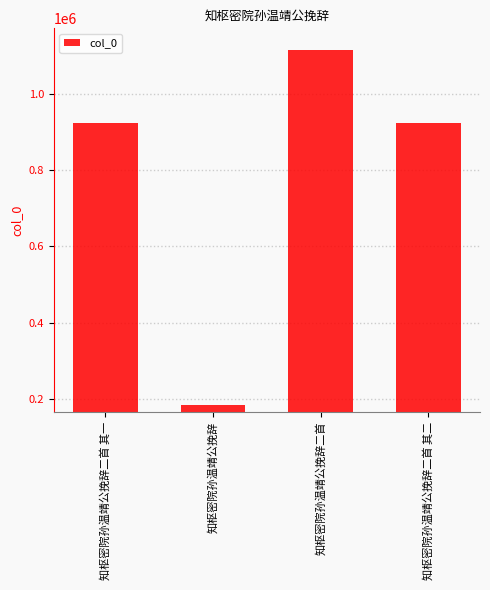

Are the bars horizontal?

No